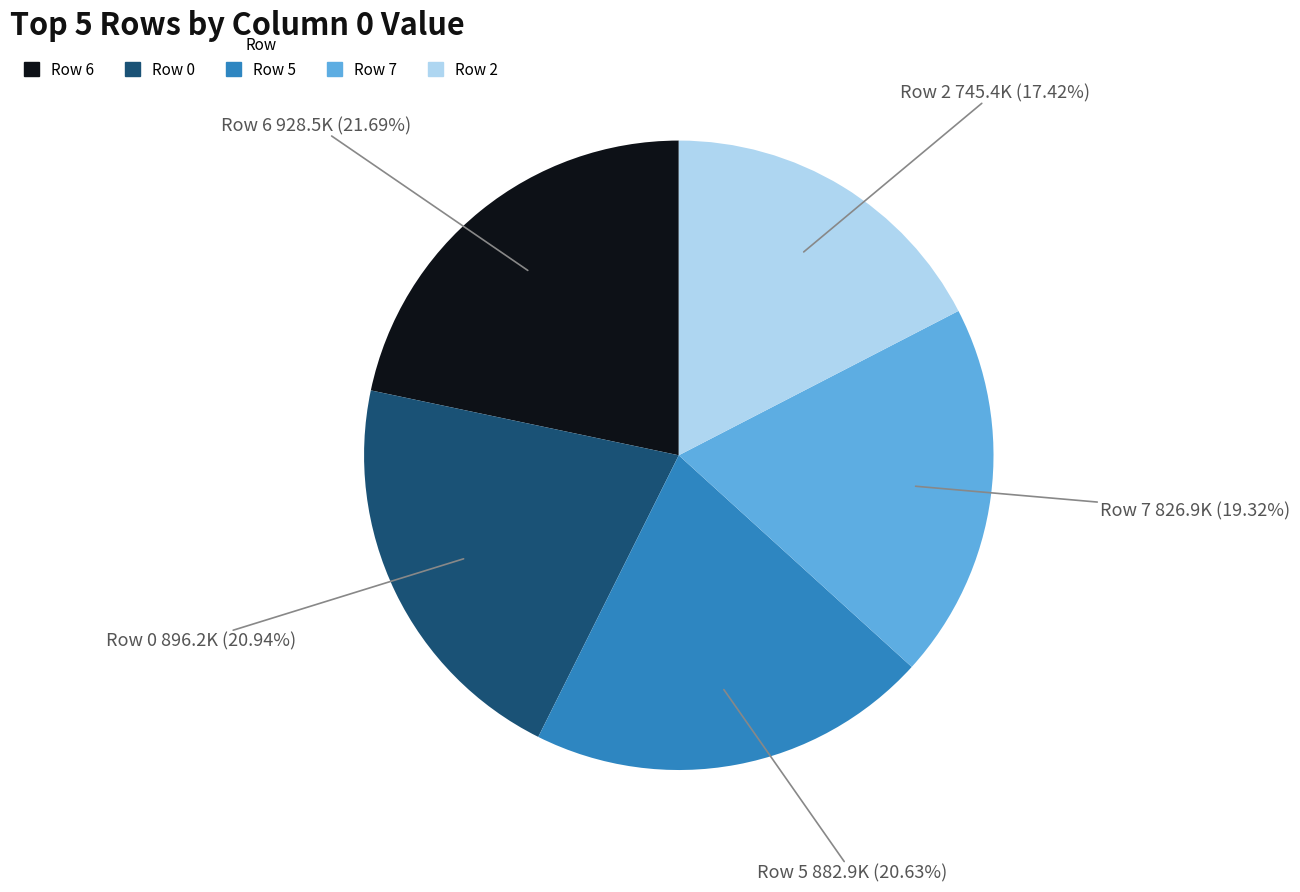

Does any single category account for the majority?

No